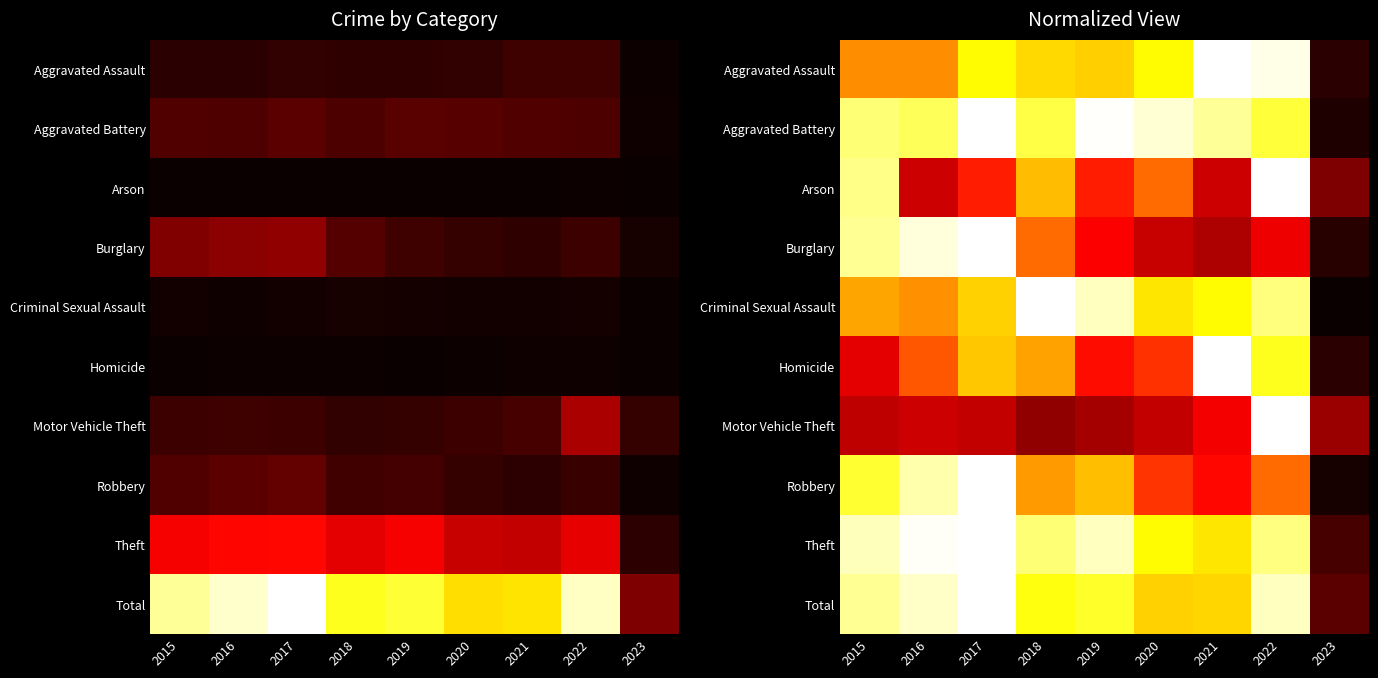

What is the difference between the Theft values at 2016 and 2018?

0.1